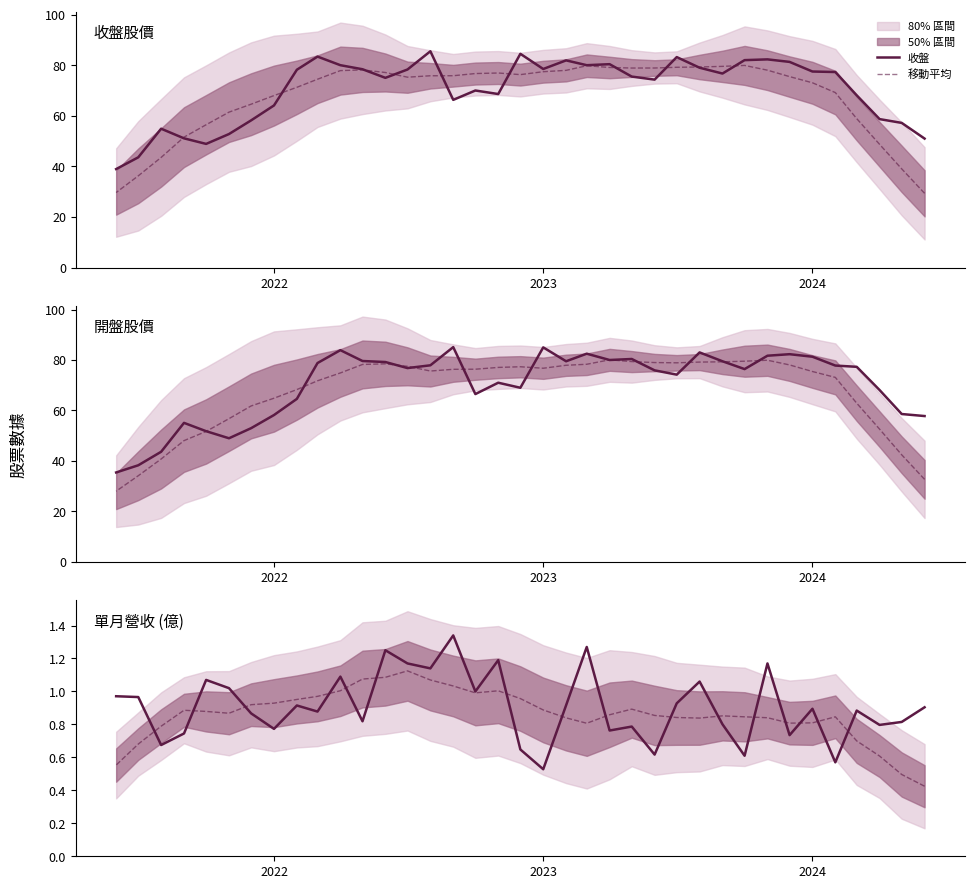

Rank the series by their maximum value, from highest to lowest.

收盤, 開盤, 單月營收, 移動平均